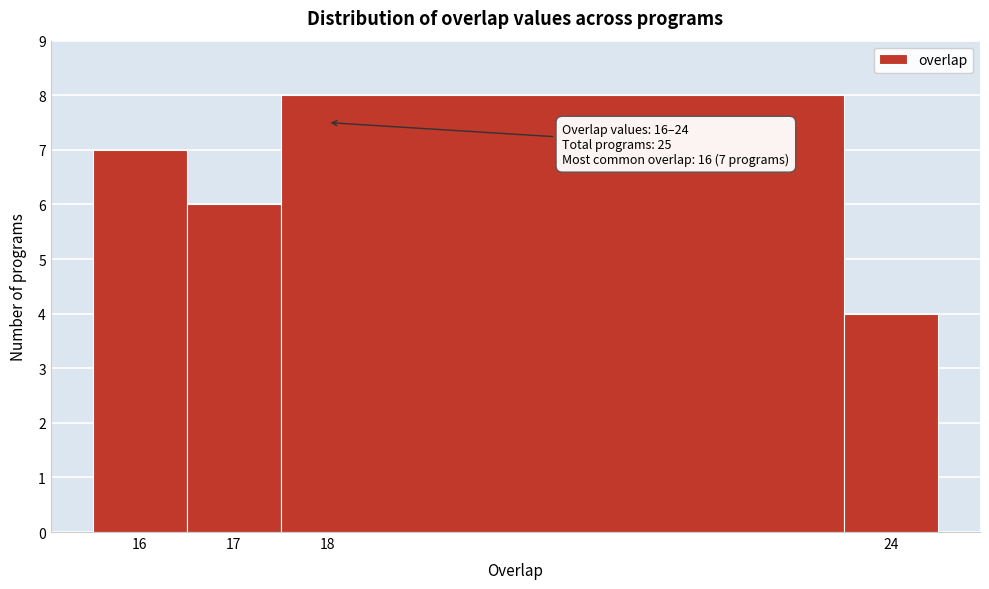

Over which range of the x-axis is the bar tallest?

17.5 to 23.5